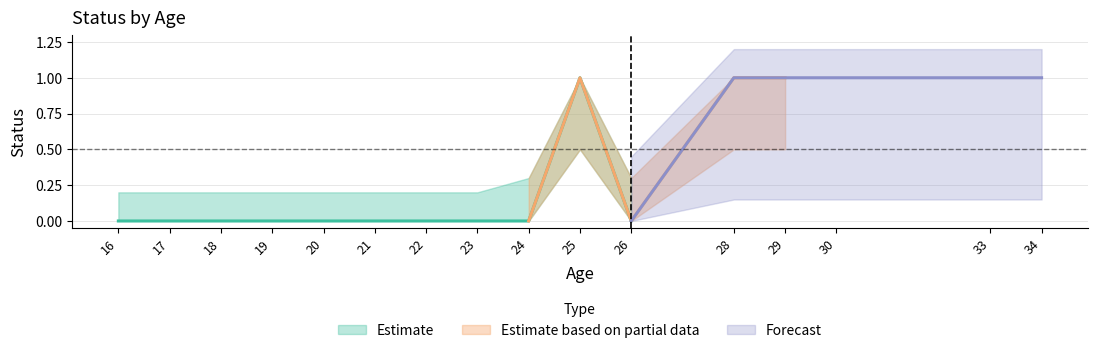

What is the difference between the second highest and minimum values in the upper series?

0.8